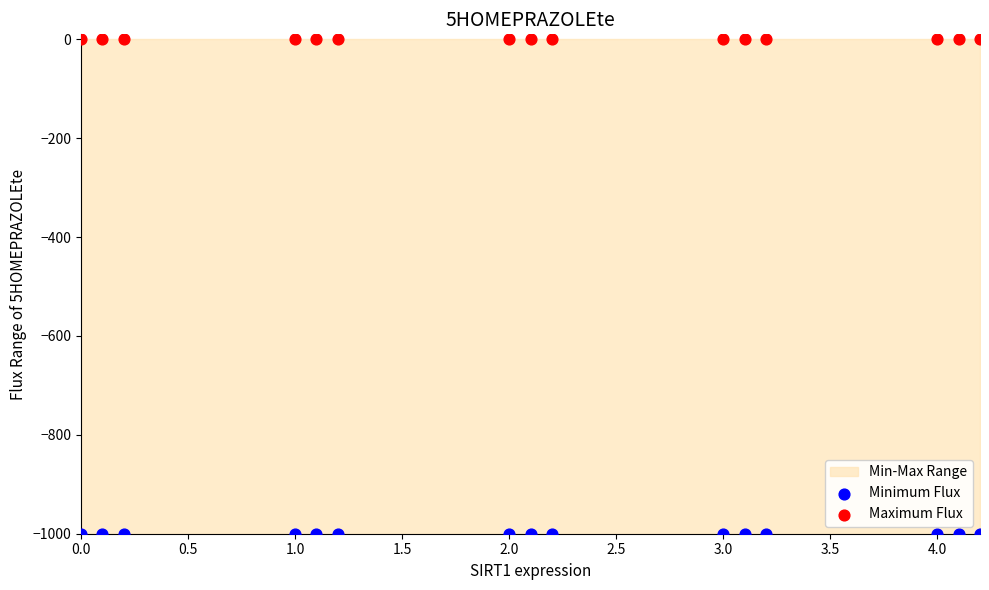

Which series contains the lowest Y value?

Minimum Flux